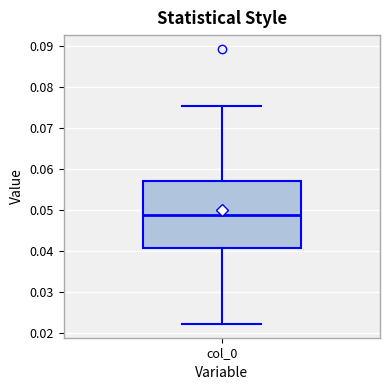

Where does the median line of the box for col_0 sit on the y-axis? The values are not printed on the chart, so give them approximately, as read against the axis.

0.049